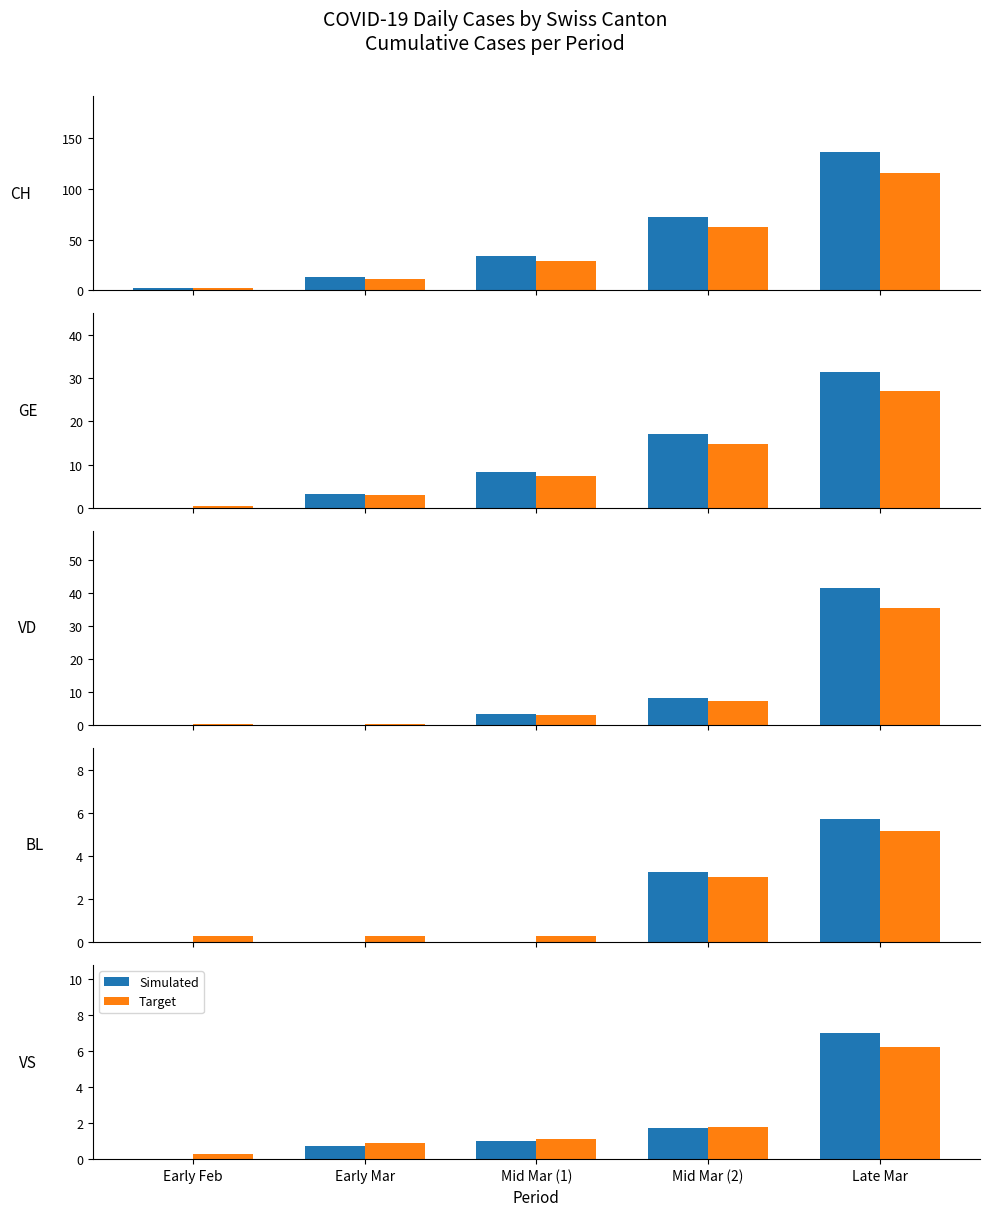

List the series in order of their peak value, highest first.

Simulated, Target